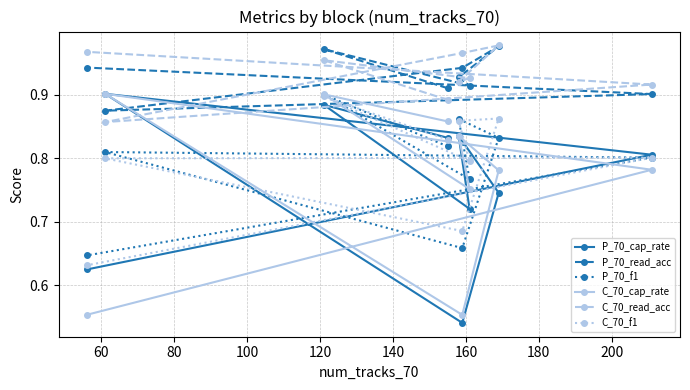

Count the C_70_f1 values in the range 0 to 1.

9